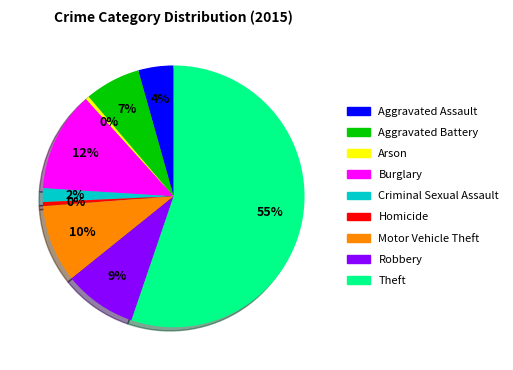

How many slices are in this pie chart?

9